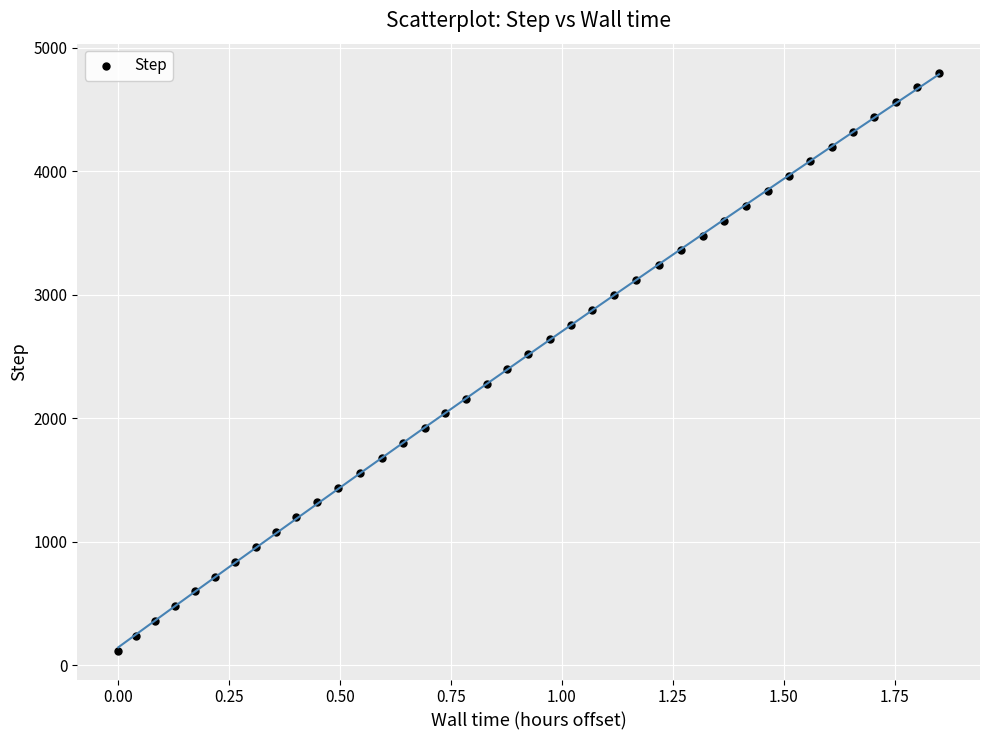

What is the range of Y values (max minus min)?

4680